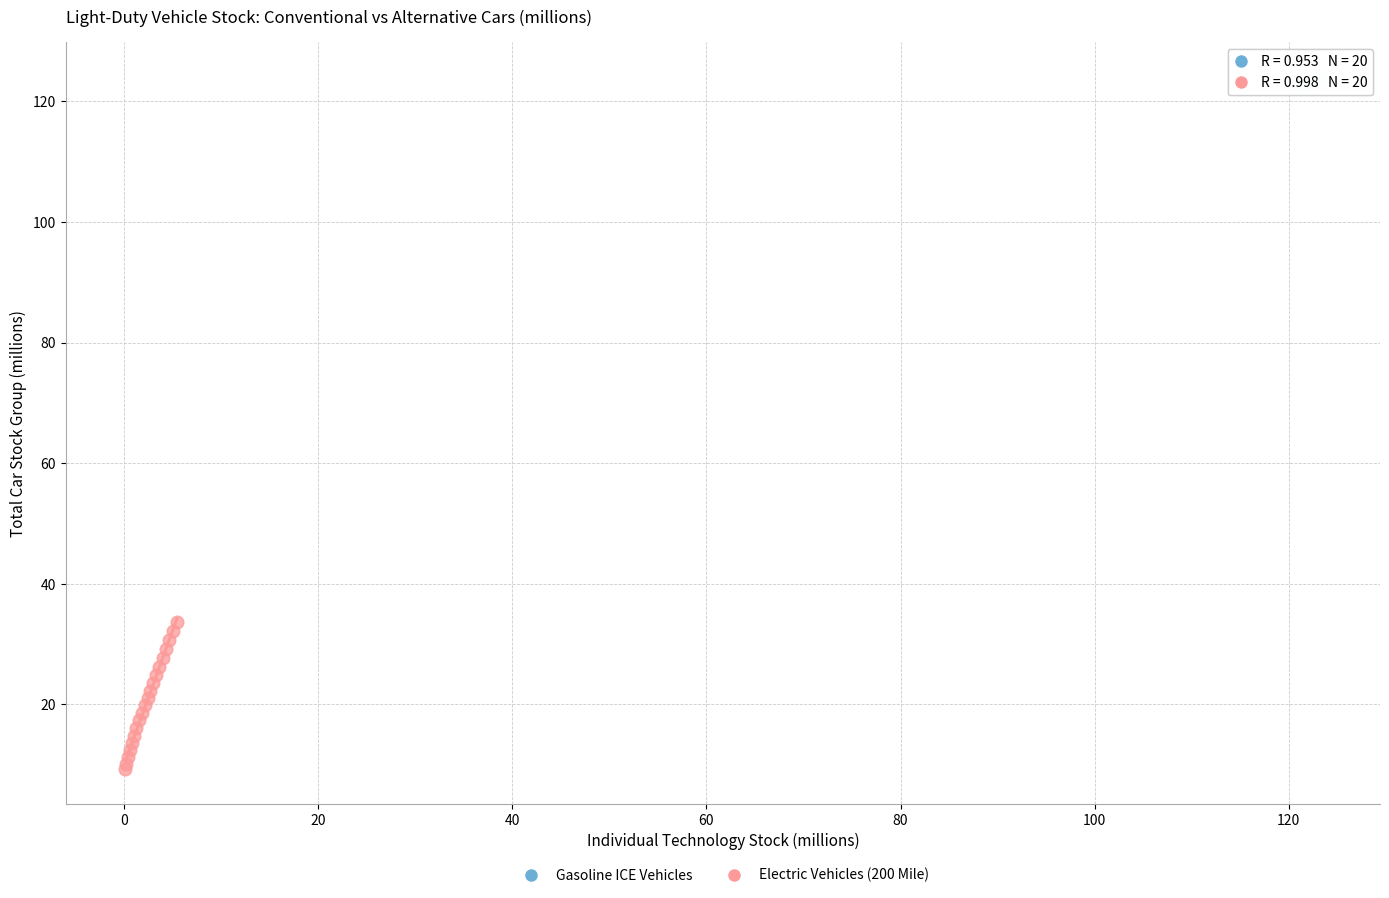

Which series reaches the minimum Y coordinate?

Electric Vehicles (200 Mile)